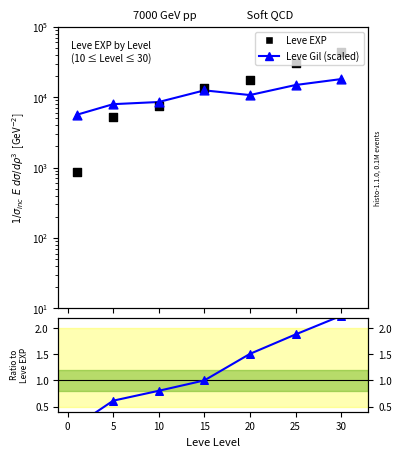

At how many categories does at least one series exceed 29228?

2